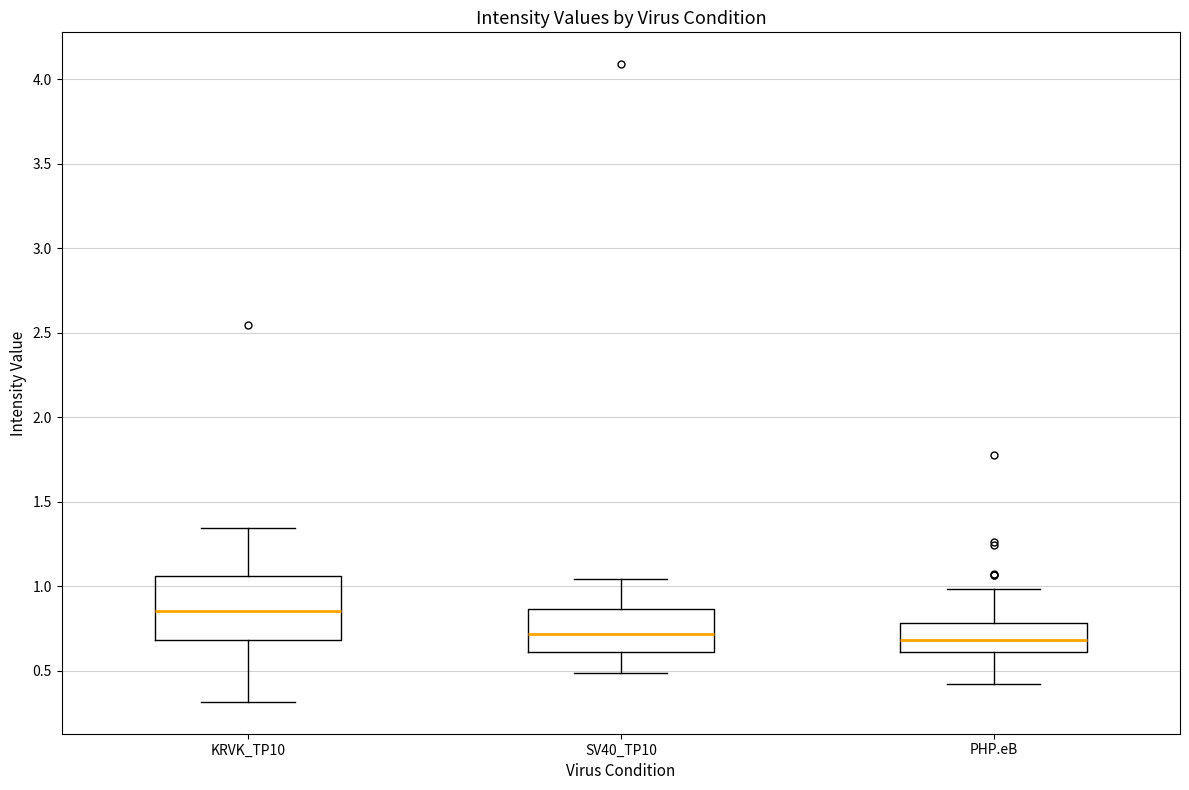

Comparing the boxes themselves (not the whiskers), which one is the tallest?

KRVK_TP10